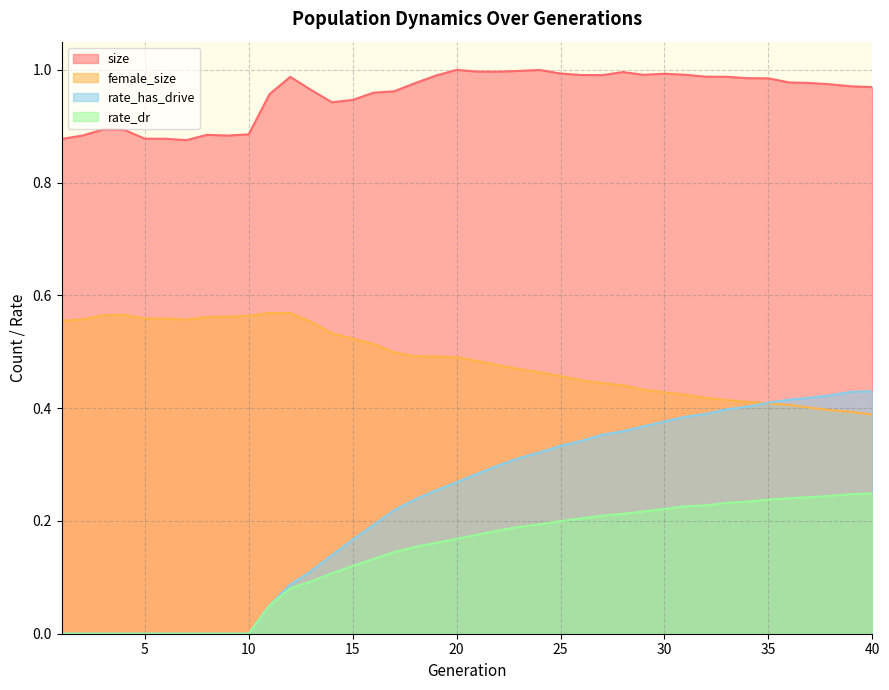

True or false: rate_has_drive has a value of 0.2 at 23.

False